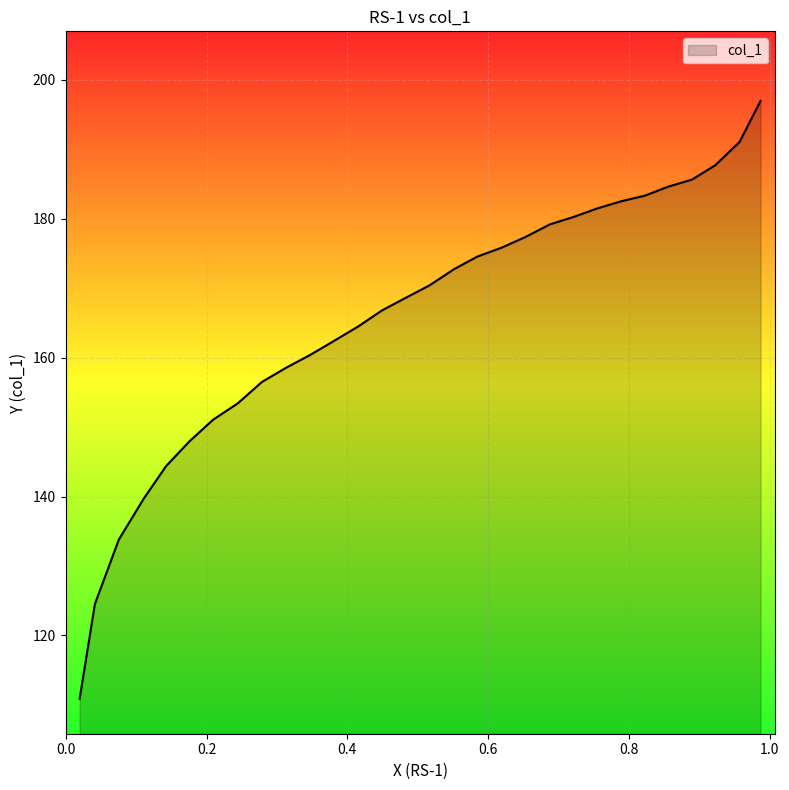

Which label corresponds to the smallest value in the chart?

0.0196